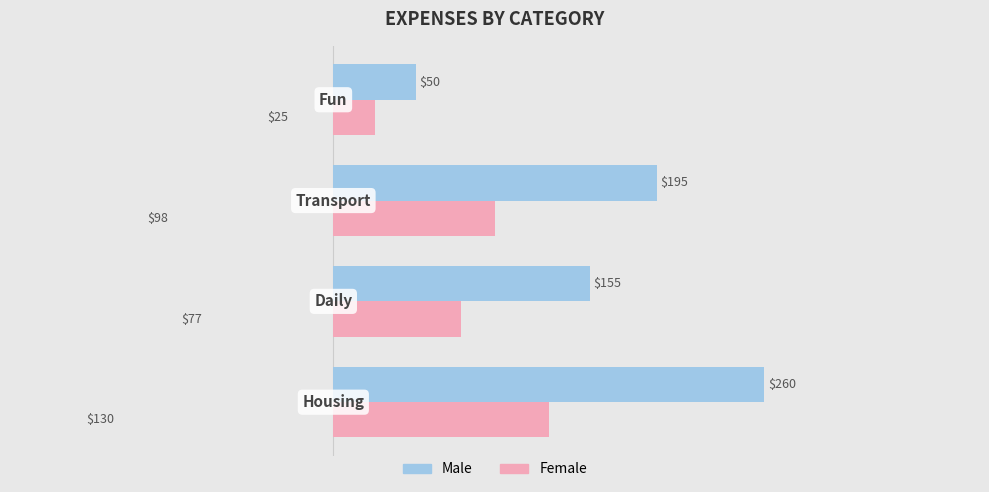

Rank the series by their average value, from highest to lowest.

Male, Female